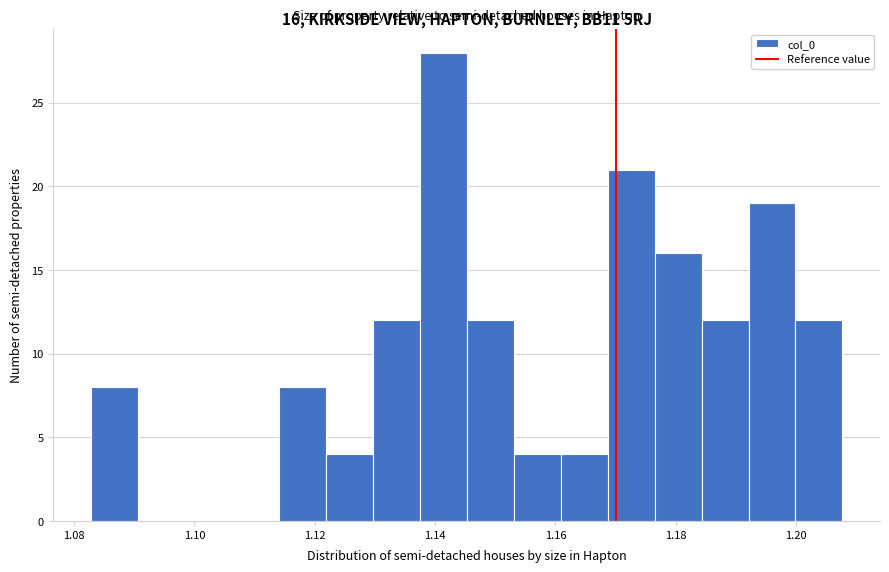

Around what value on the x-axis is the tallest bar? Give the approximate position of its centre, as read against the axis.

1.142